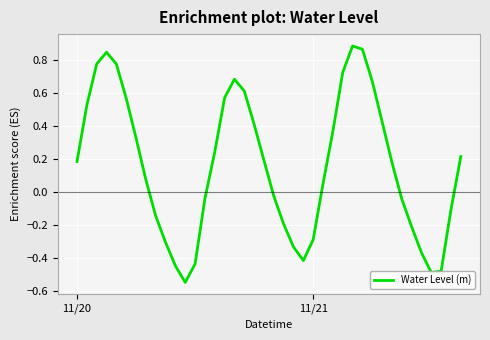

Is this an area chart (filled region under the line)?

No